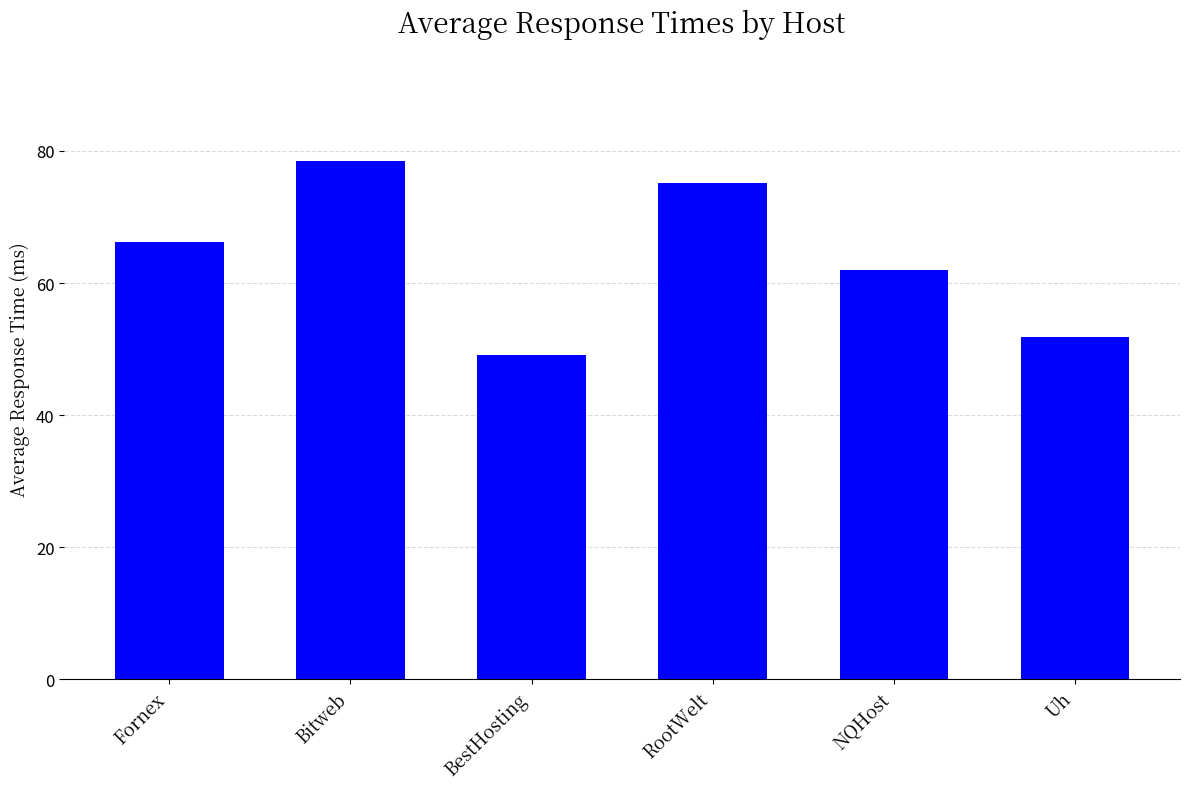

Where does the data first go above 66?

Fornex